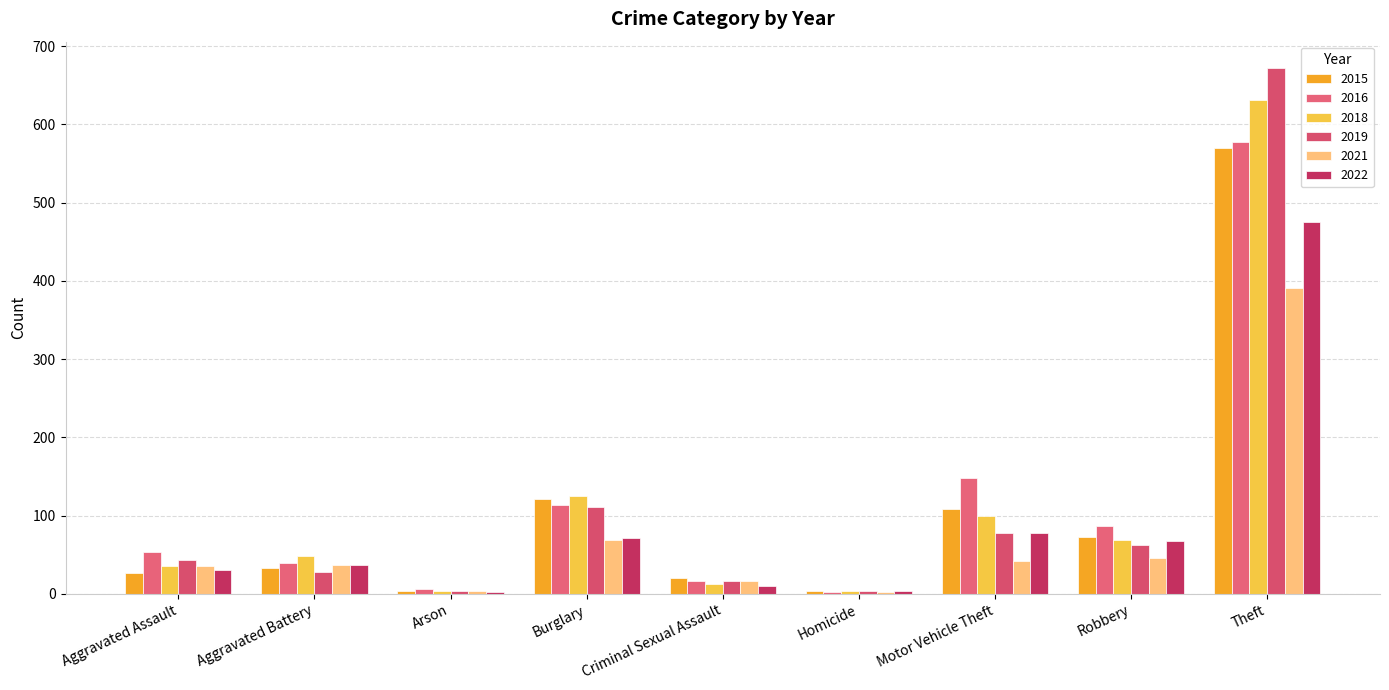

Is it true that 2018 equals 3 at Homicide?

True